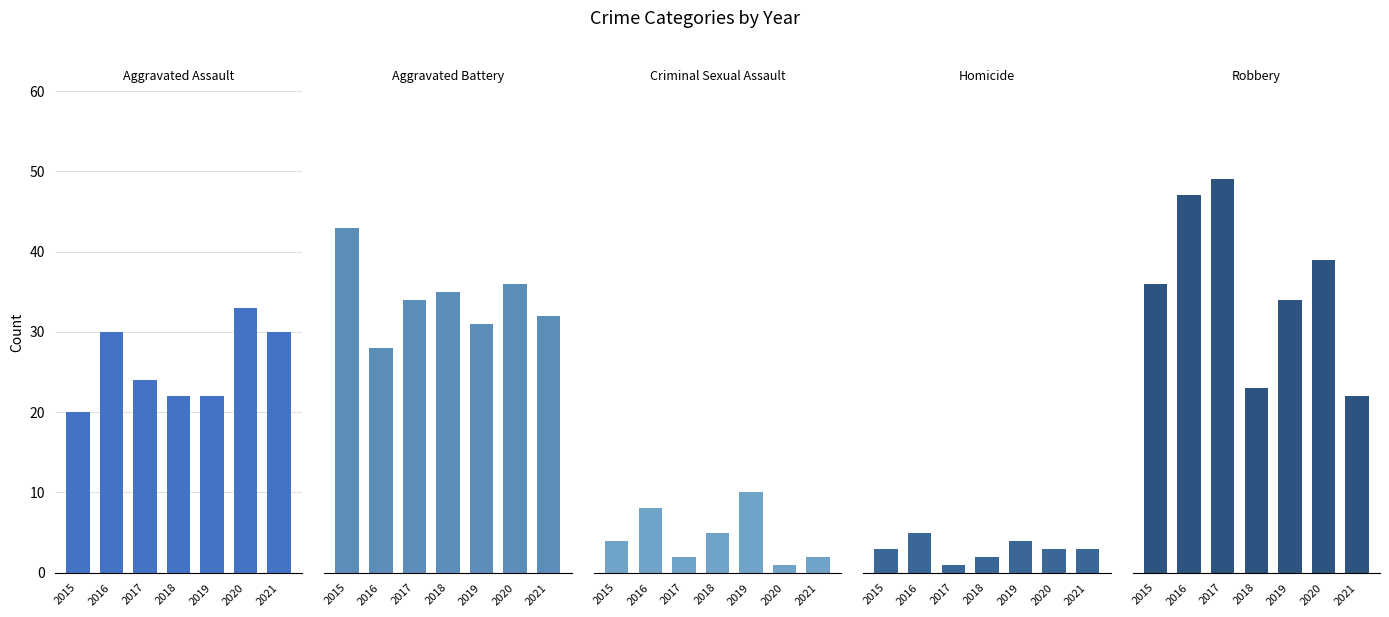

The value of Robbery at 2015 is 20. True or false?

False